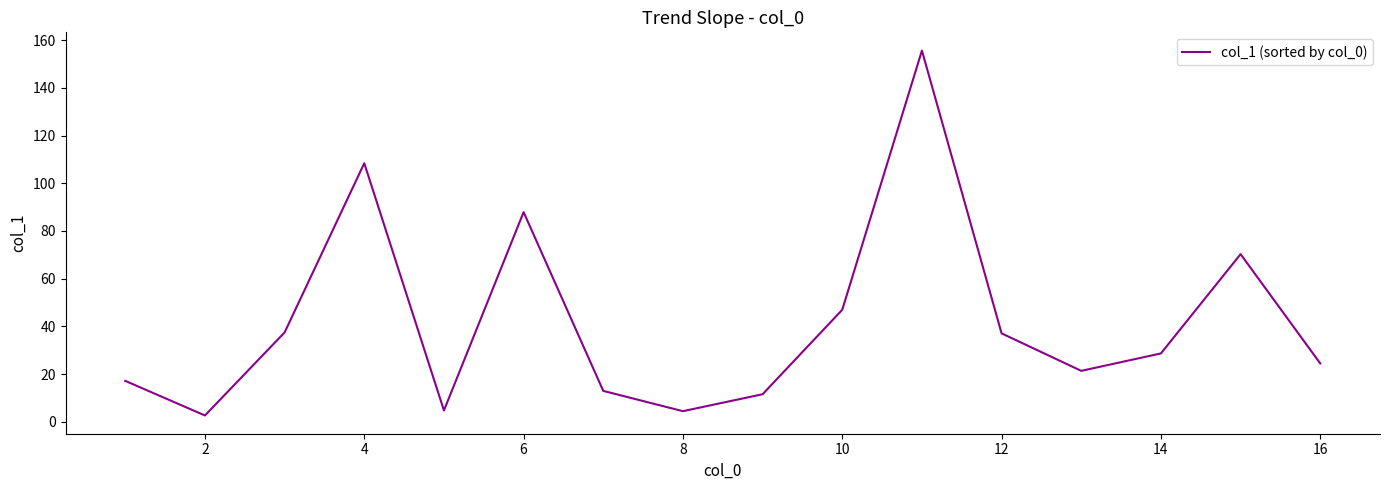

What is the maximum value shown in the chart?

155.6